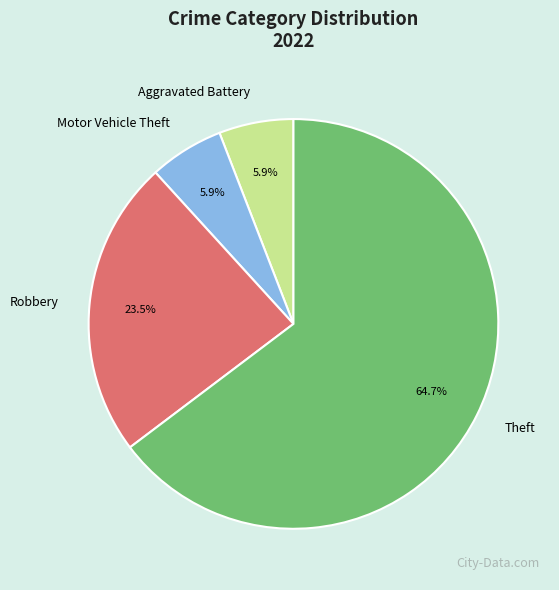

Which category has the biggest portion of the pie?

Theft